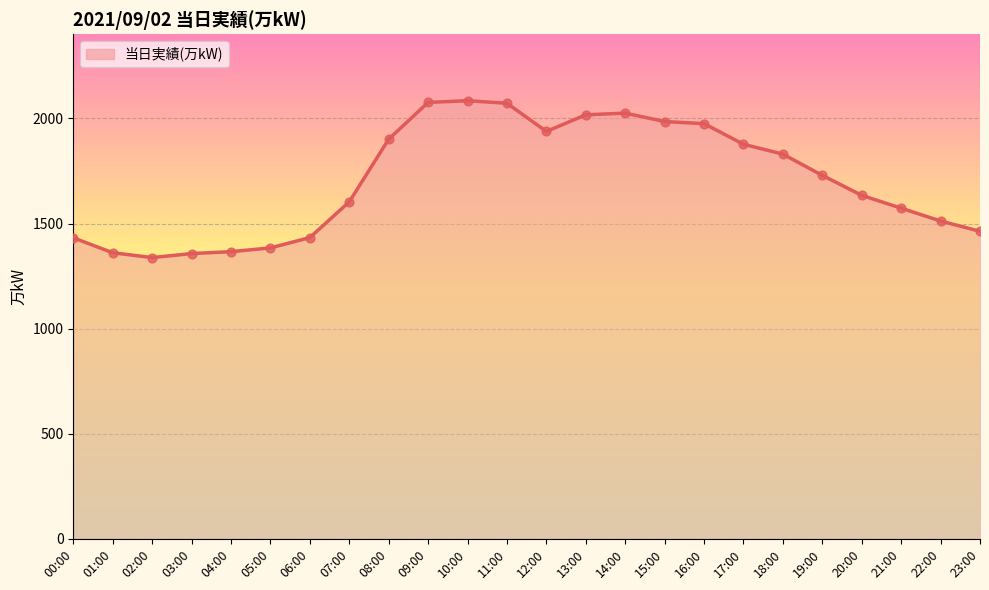

Which has a higher value, 02:00 or 13:00?

13:00